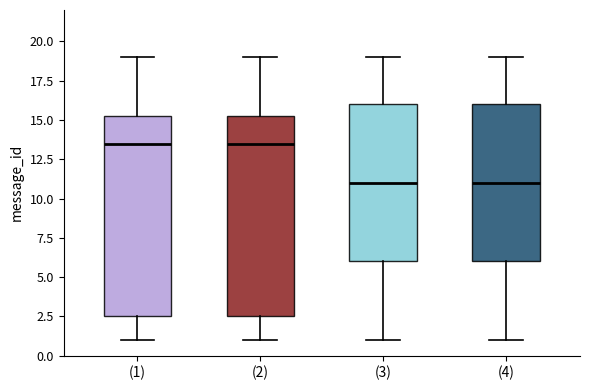

Reading left to right, transcribe this box plot: for each box, give where its median line is, the range the box spans, and where its two whiskers end, as read against the y-axis. The values are not printed on the chart, so give them approximately, as read against the axis.

(1): median 13.5, box 2.5 to 15.5, whiskers 1.0 to 19.0
(2): median 13.5, box 2.5 to 15.5, whiskers 1.0 to 19.0
(3): median 11.0, box 6.0 to 16.0, whiskers 1.0 to 19.0
(4): median 11.0, box 6.0 to 16.0, whiskers 1.0 to 19.0